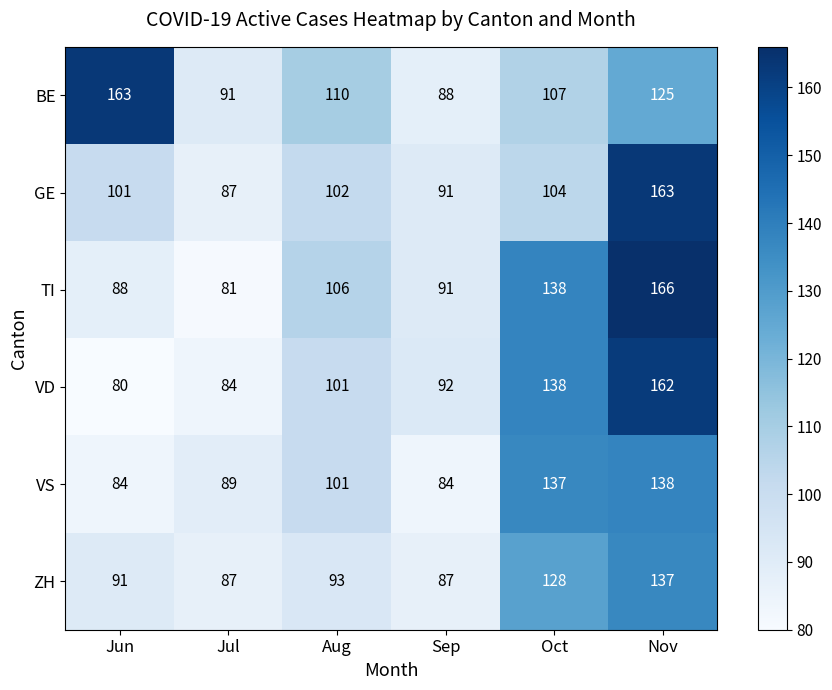

Is it true that TI equals 88 at Jun?

True